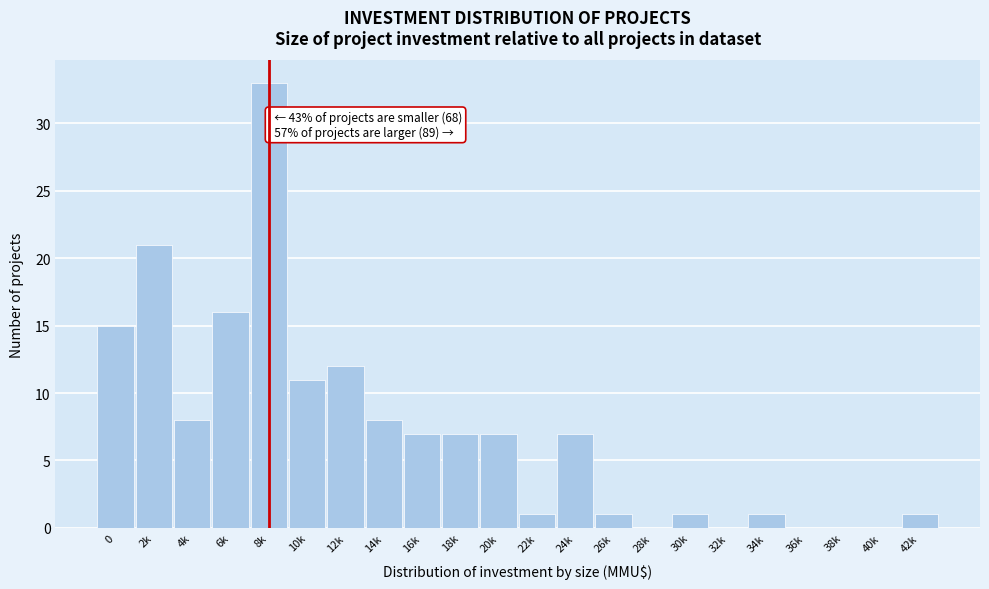

Reading right to left, what are all the values shown in this chart?

42k=1	40k=0	38k=0	36k=0	34k=1	32k=0	30k=1	28k=0	26k=1	24k=7	22k=1	20k=7	18k=7	16k=7	14k=8	12k=12	10k=11	8k=33	6k=16	4k=8	2k=21	0=15